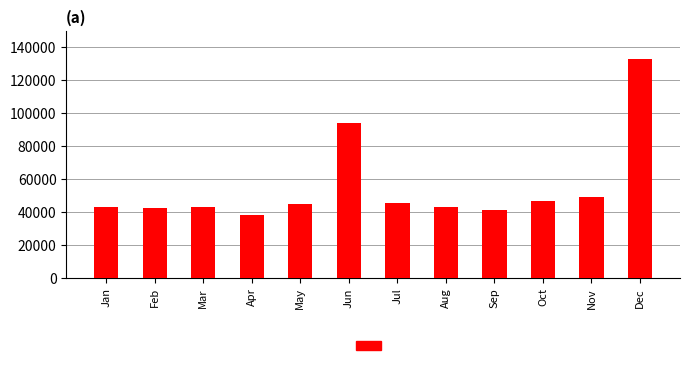

What is the value of the 3rd bar from the left?

42677